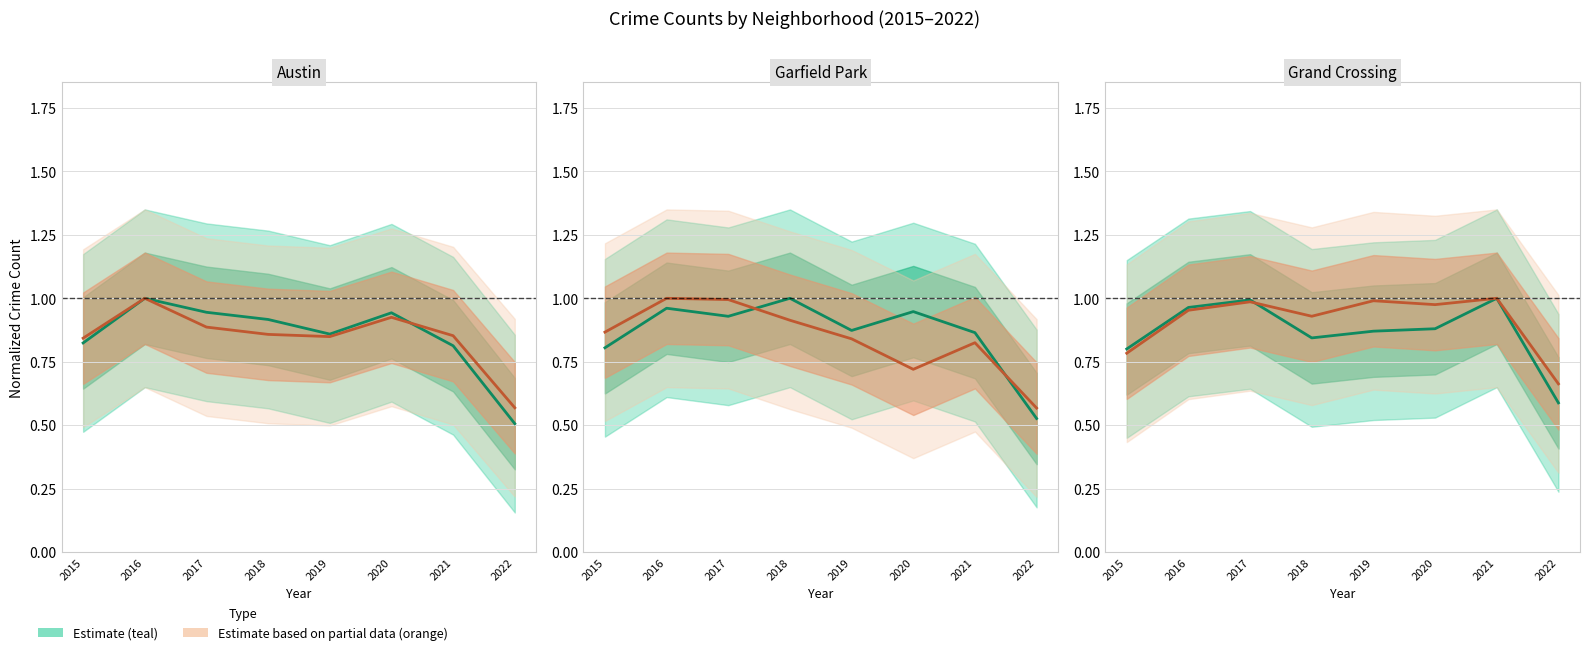

What is the sum of all Grand Crossing values?

6.9